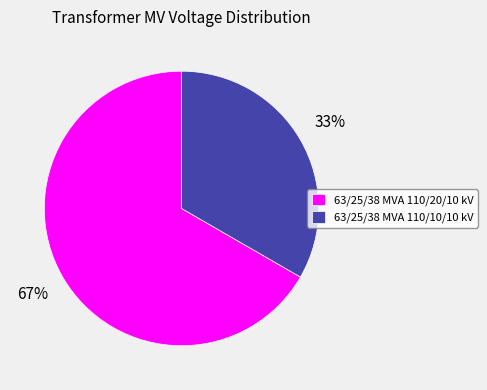

Which category accounts for the majority?

63/25/38 MVA 110/20/10 kV